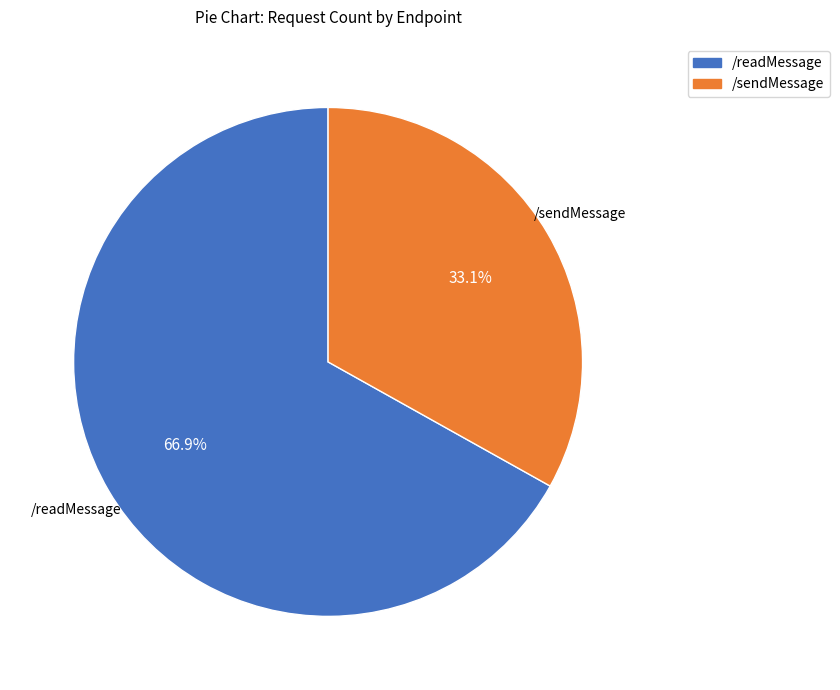

Approximately how many times larger is the value at /sendMessage compared to /readMessage?

0.5